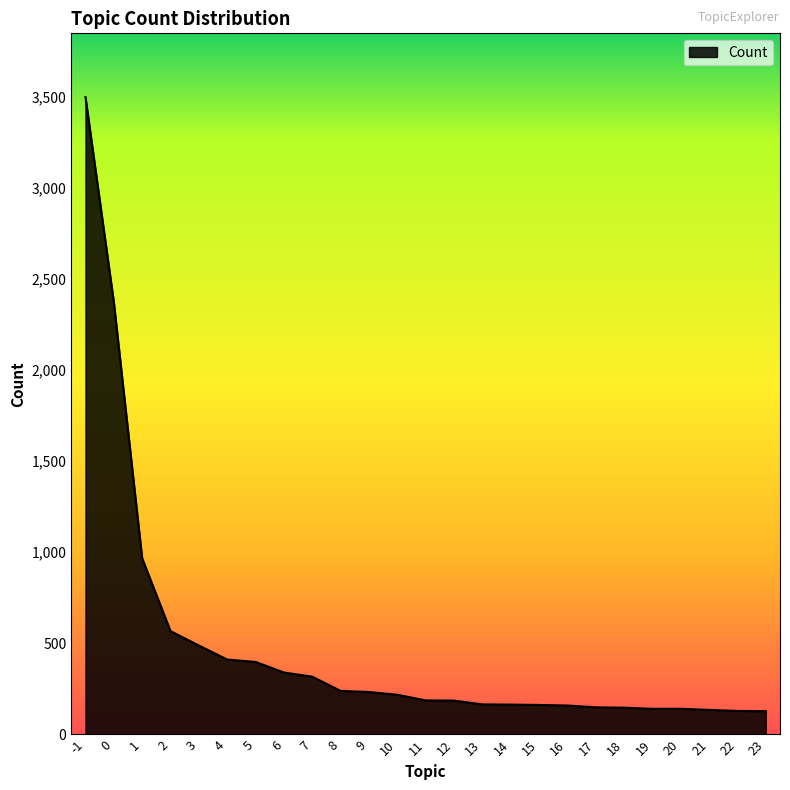

Is it true that the value at 18 is 147?

True